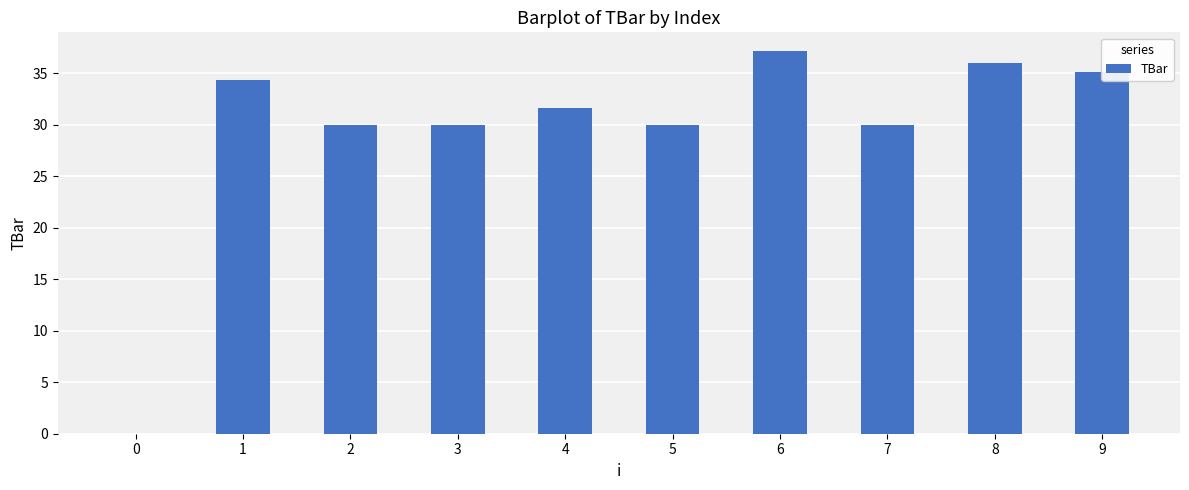

The value at 0 is 15.4. True or false?

False